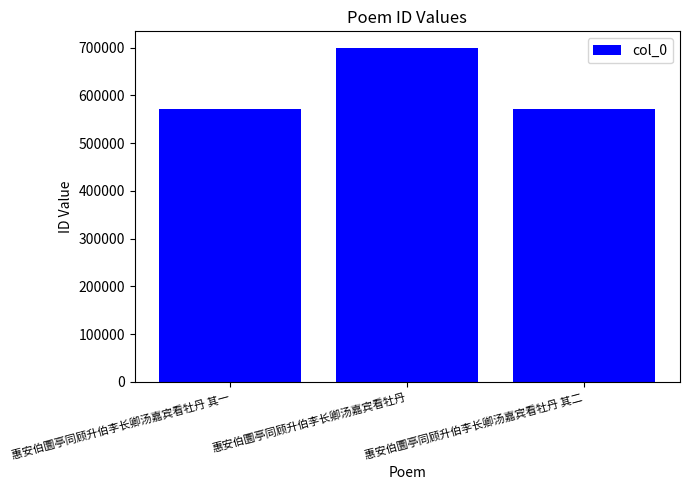

The chart shows a value of 572544 at 惠安伯圜亭同顾升伯李长卿汤嘉宾看牡丹 其二. True or false?

True